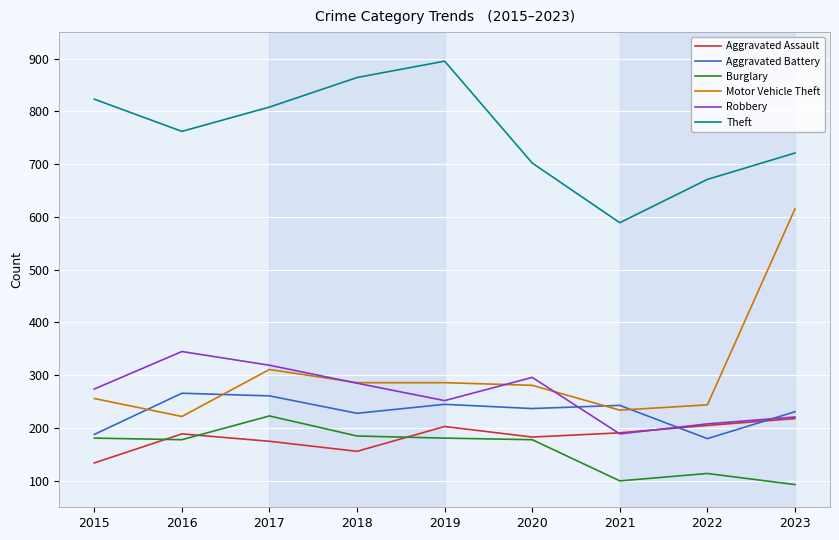

What value does the Motor Vehicle Theft series have at 2023?

615